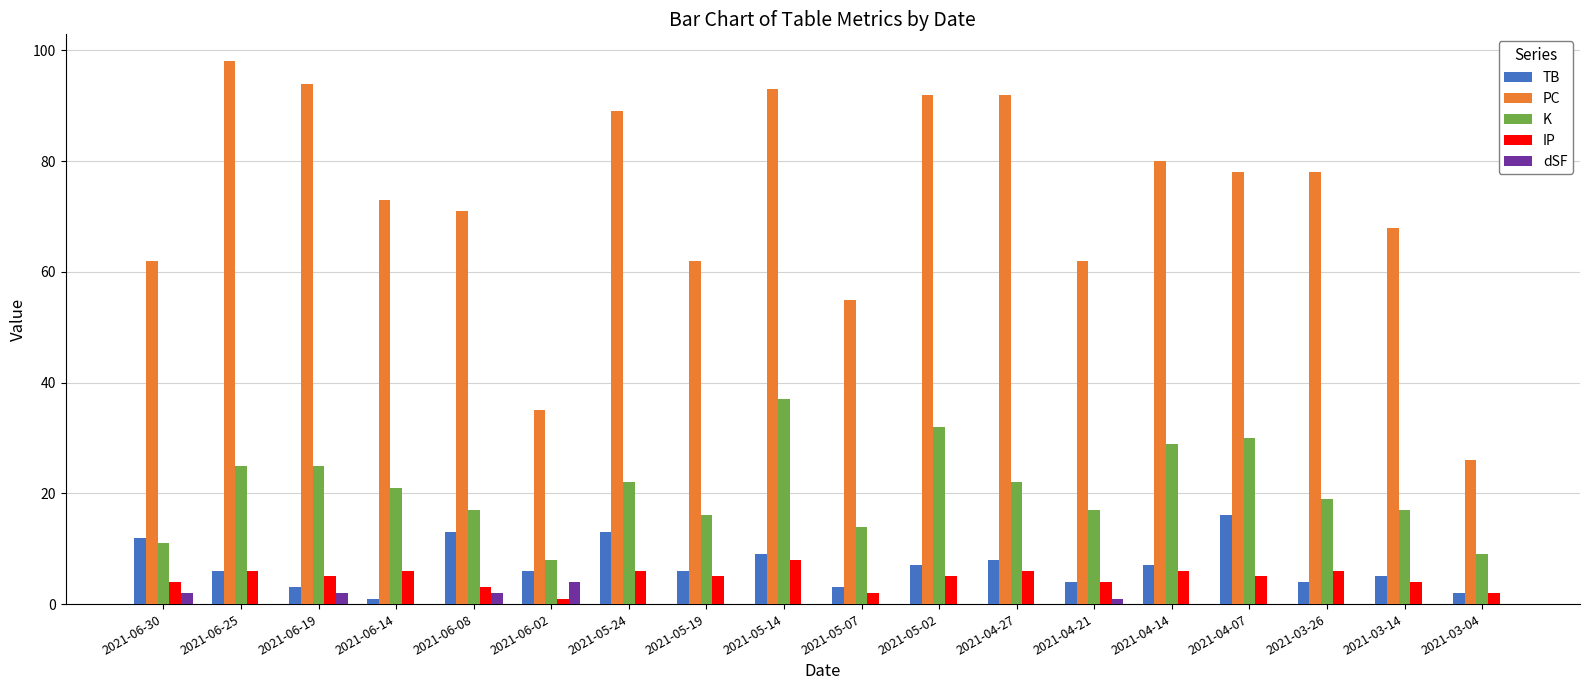

The value of K at 2021-06-02 is 14. True or false?

False